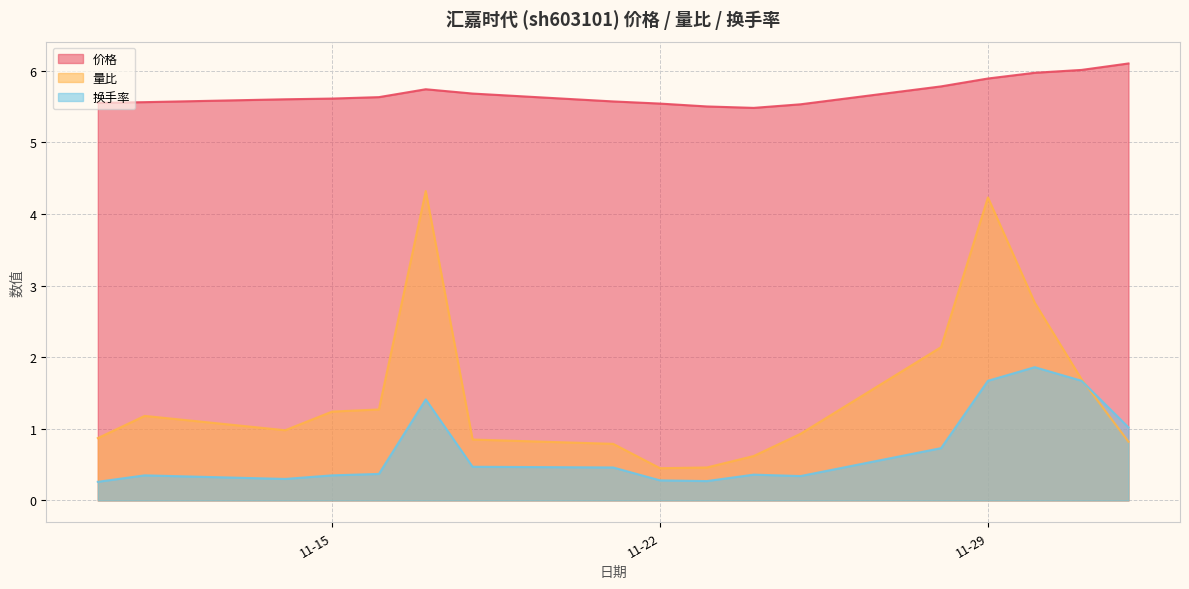

What is the label of the 8th point from the left?

2022-11-21